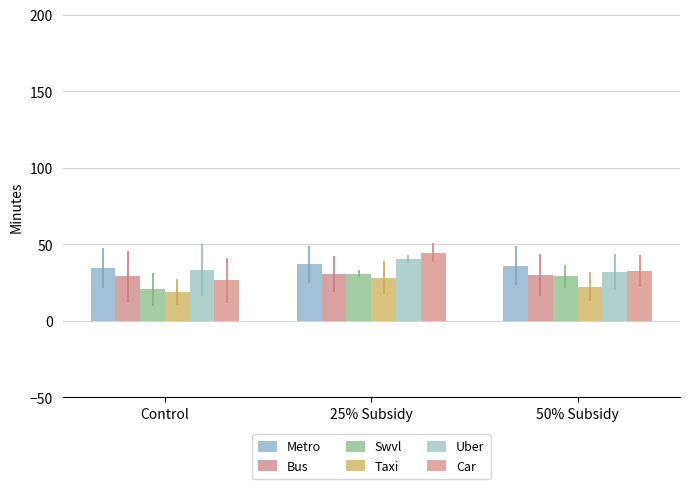

Reading left to right, extract all data points from this chart.

Metro: 34.3	36.9	36.0
Bus: 29.1	30.9	30.0
Swvl: 20.6	30.9	29.1
Taxi: 18.9	28.3	22.3
Uber: 33.4	40.3	31.7
Car: 26.6	44.6	32.6